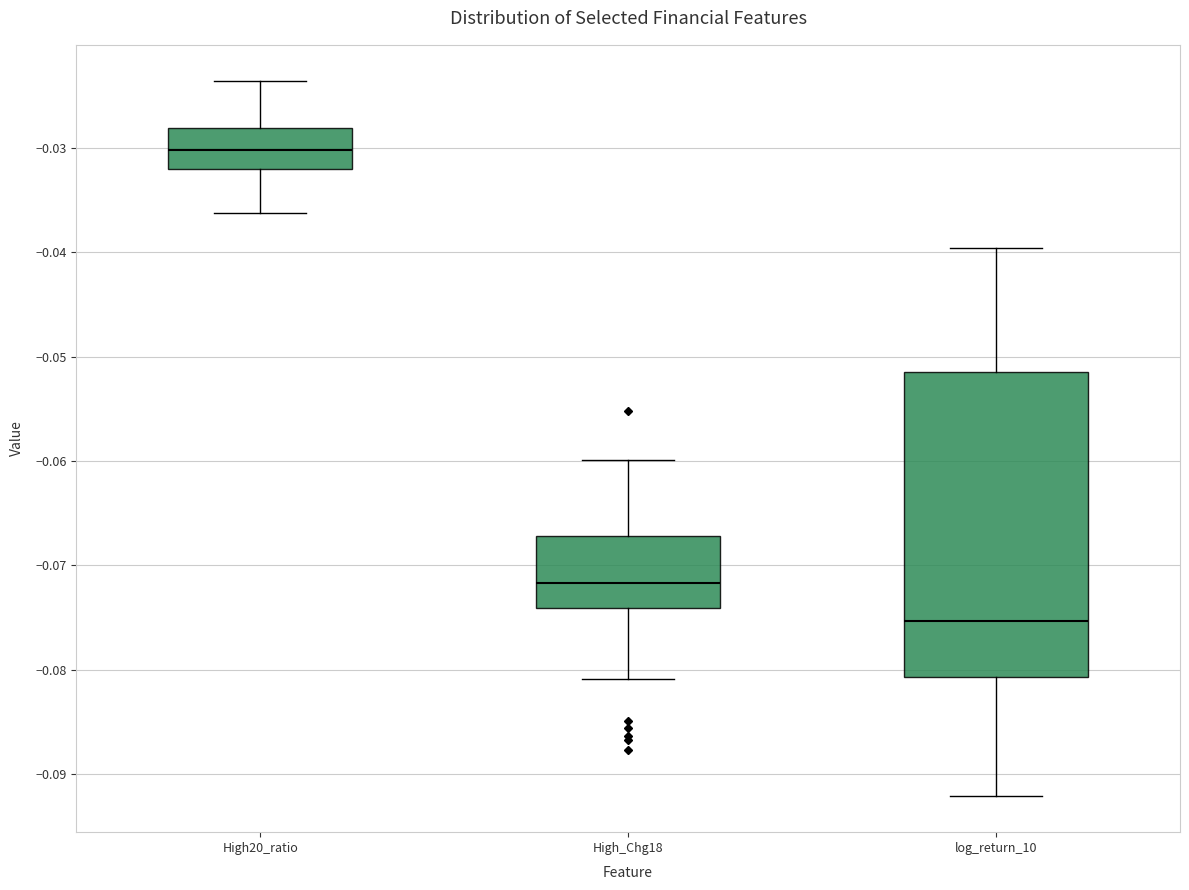

Reading left to right, transcribe this box plot: for each box, give where its median line is, the range the box spans, and where its two whiskers end, as read against the y-axis. The values are not printed on the chart, so give them approximately, as read against the axis.

High20_ratio: median -0.030, box -0.032 to -0.028, whiskers -0.036 to -0.024
High_Chg18: median -0.072, box -0.074 to -0.067, whiskers -0.081 to -0.060
log_return_10: median -0.075, box -0.081 to -0.051, whiskers -0.092 to -0.040